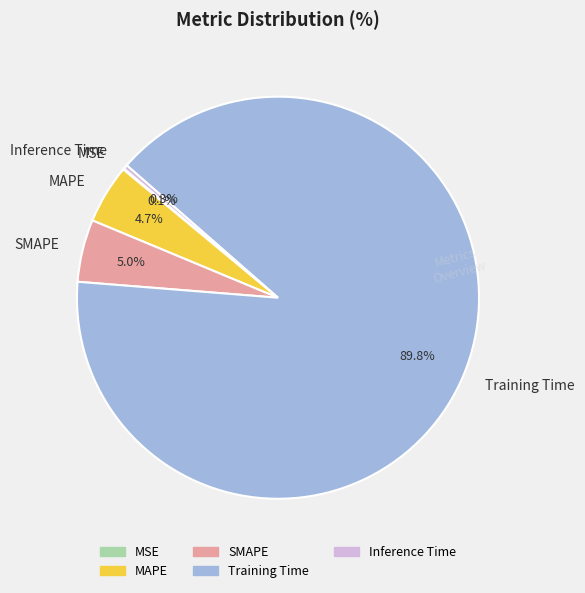

Which slice is the largest?

Training Time